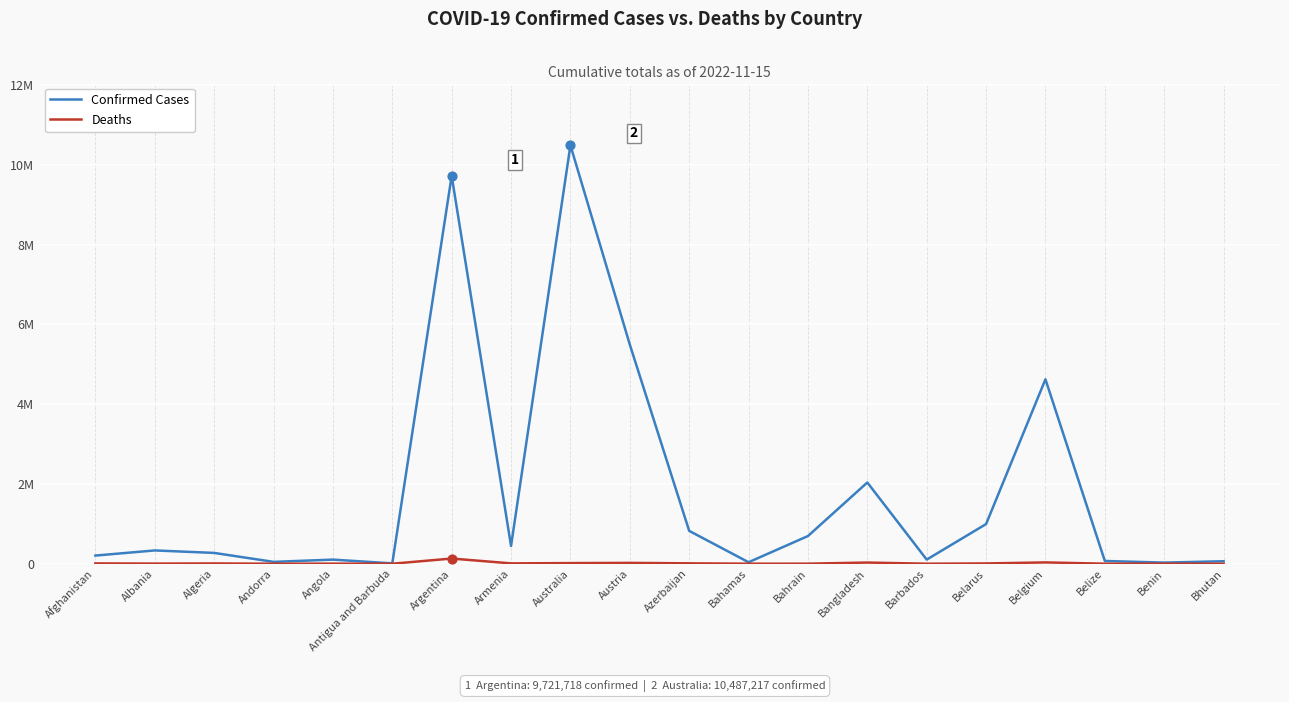

Which series has the largest total across all categories?

Confirmed Cases